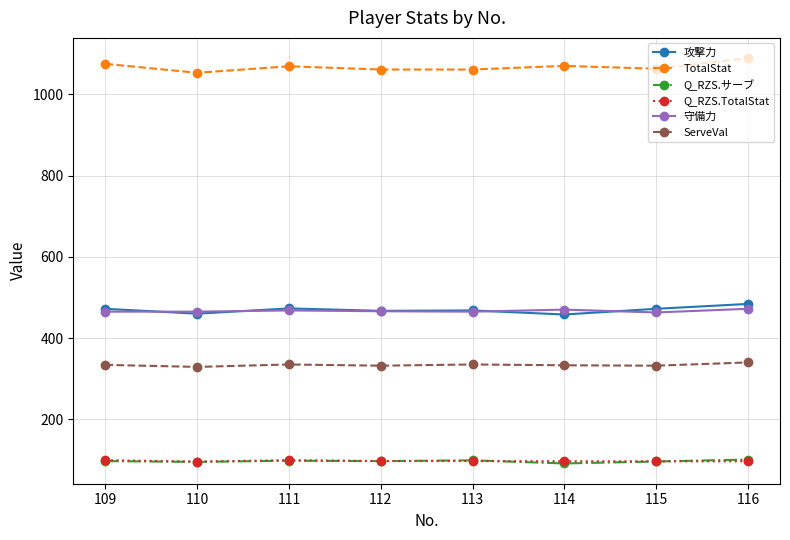

The value of Q_RZS.TotalStat at 112 is 97.3. True or false?

True